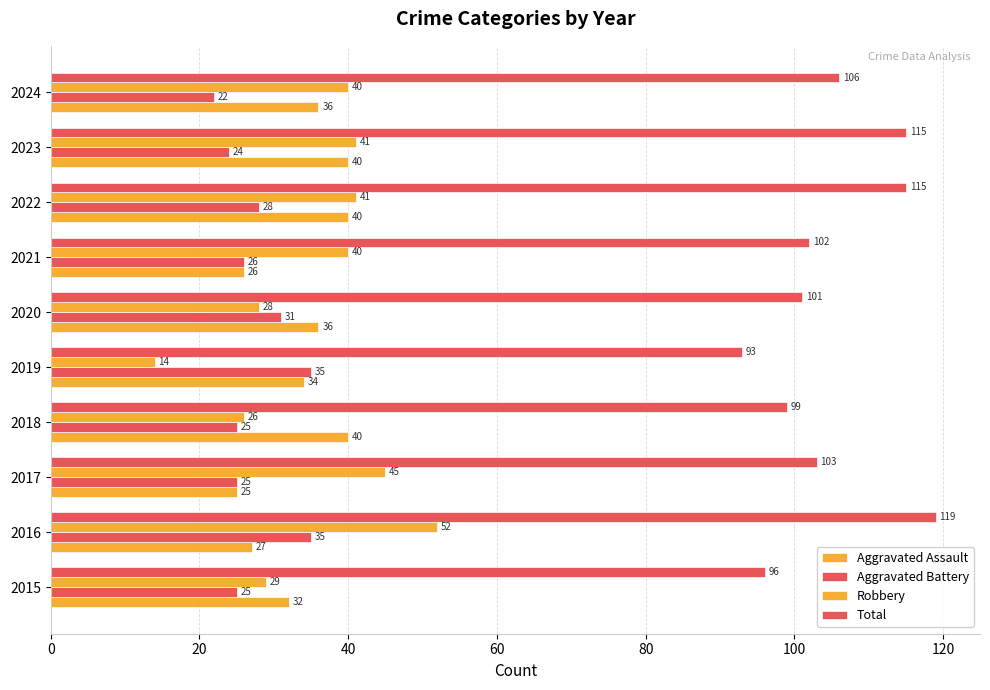

What is the value of the Total bar at the 9th from the left?

115